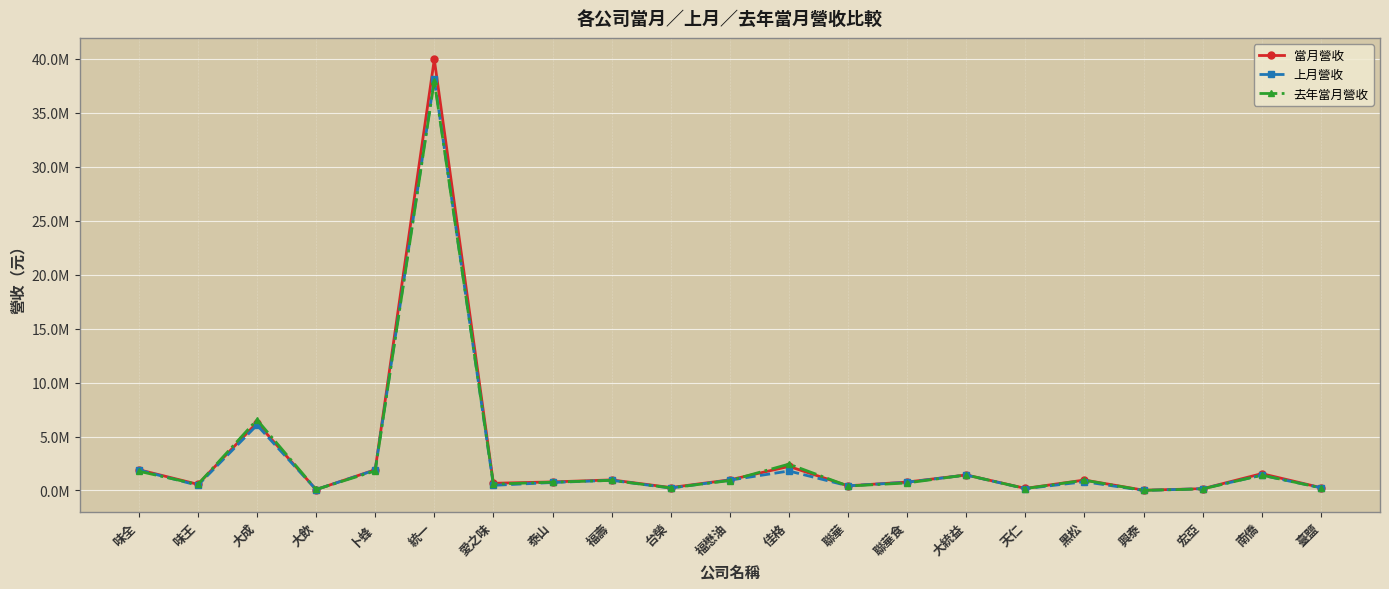

Which series has the largest total across all categories?

當月營收